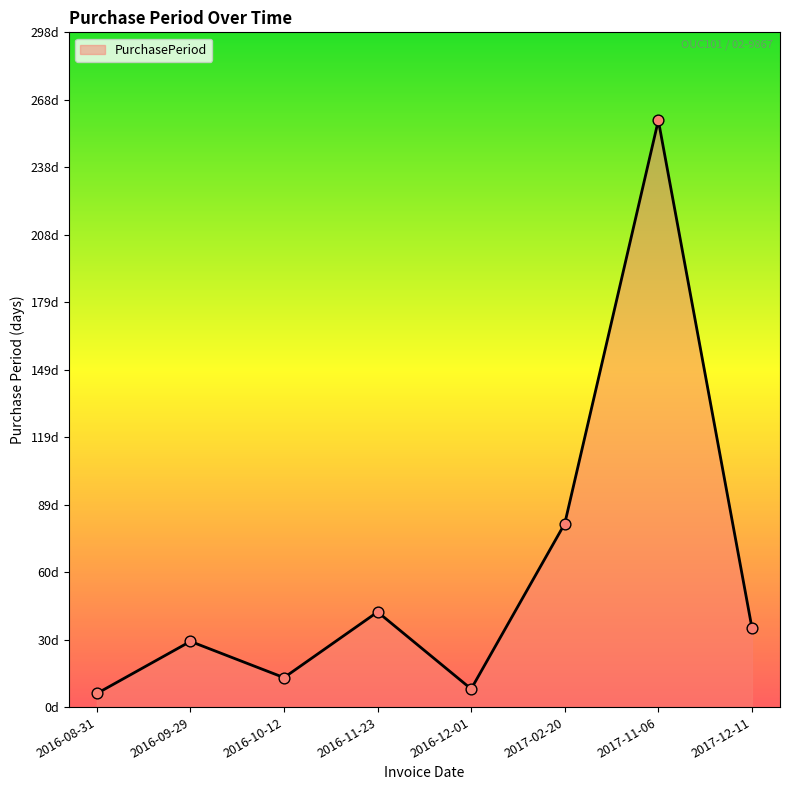

What is the change in value from 2016-10-12 to 2017-11-06?

+246